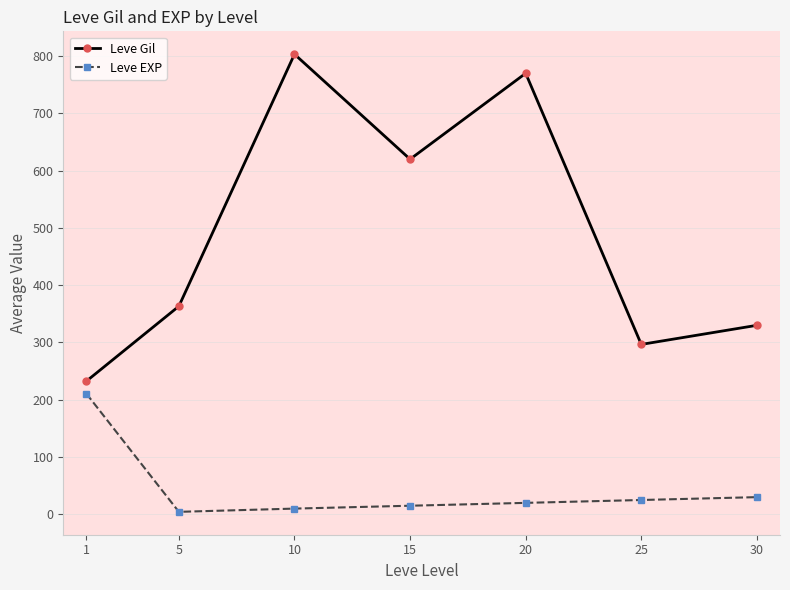

Which series has the largest range (max minus min)?

Leve Gil